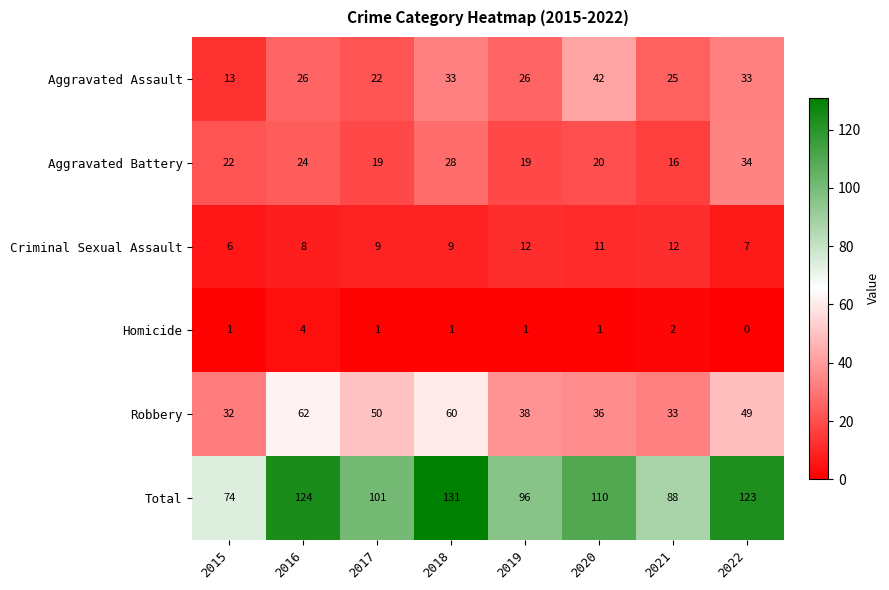

Rank the series at 2017 from highest to lowest value.

Total, Robbery, Aggravated Assault, Aggravated Battery, Criminal Sexual Assault, Homicide